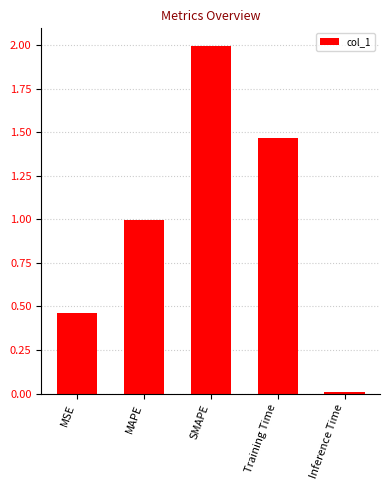

Rank the categories by value from highest to lowest.

SMAPE, Training Time, MAPE, MSE, Inference Time